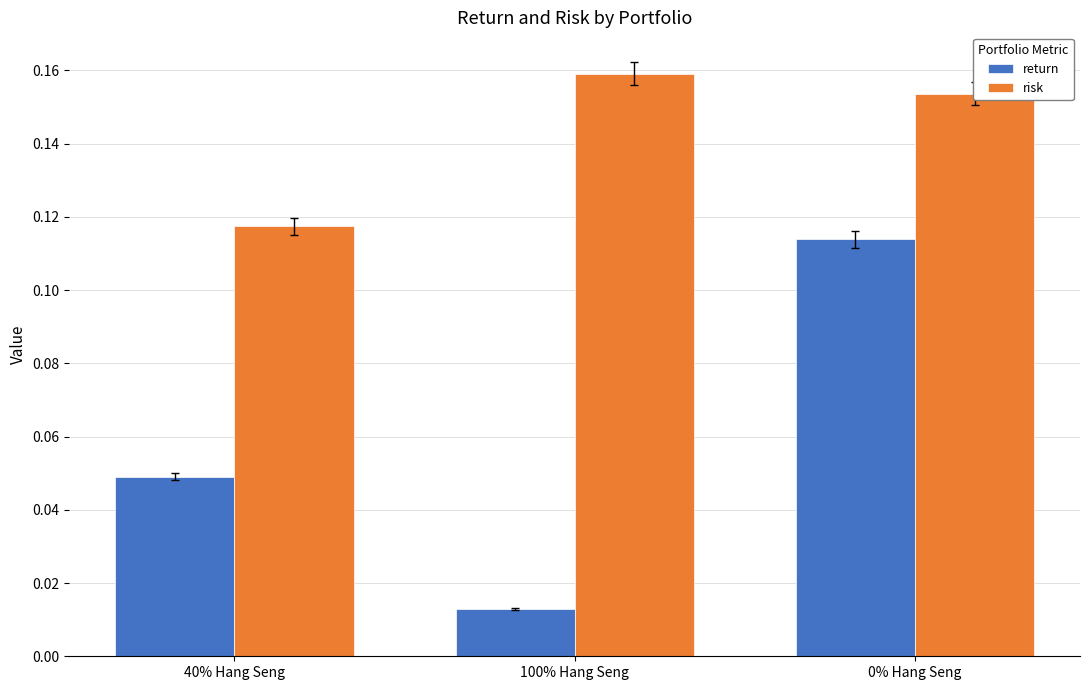

At which category does the chart reach its minimum across all series?

100% Hang Seng